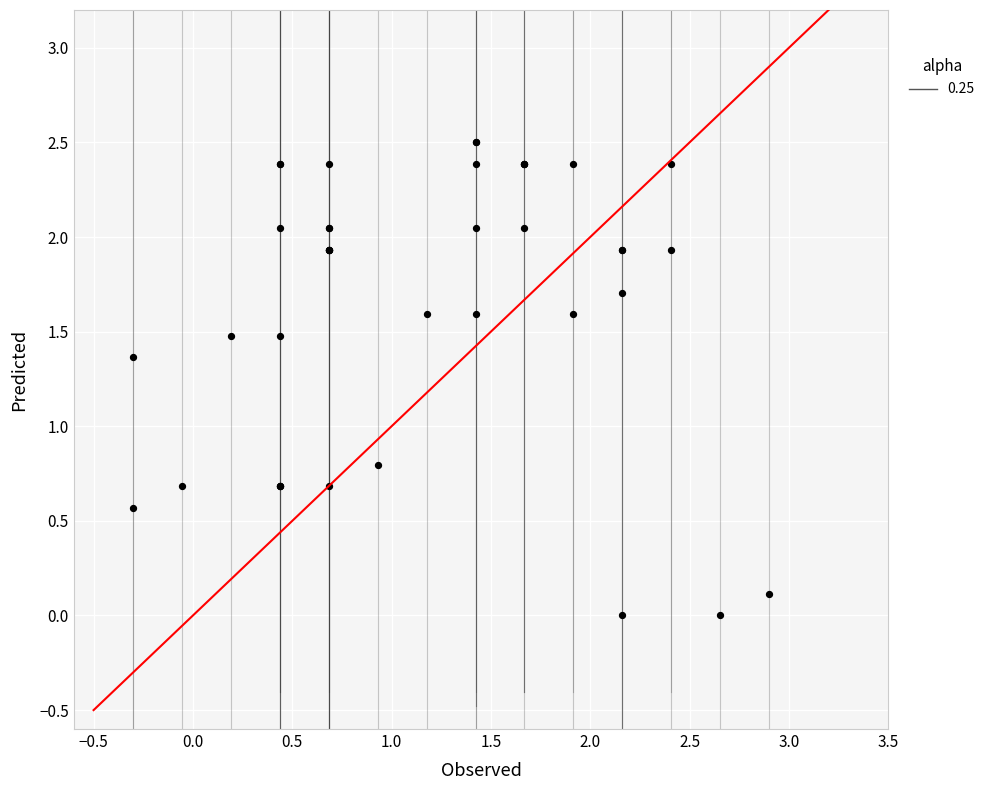

What Y value in the scatter plot is closest to 1?

0.8